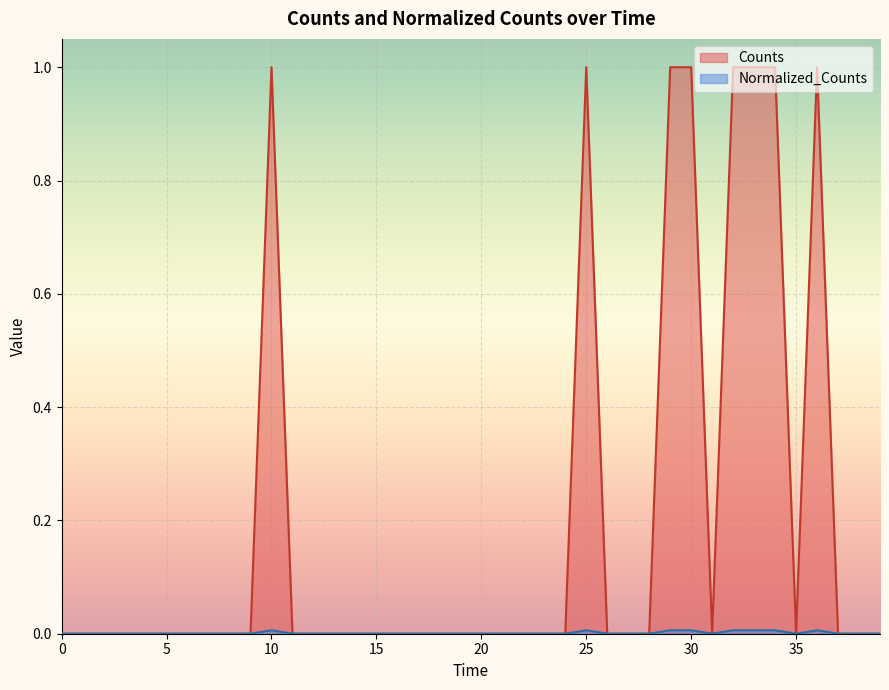

How many lines are shown in the chart?

2